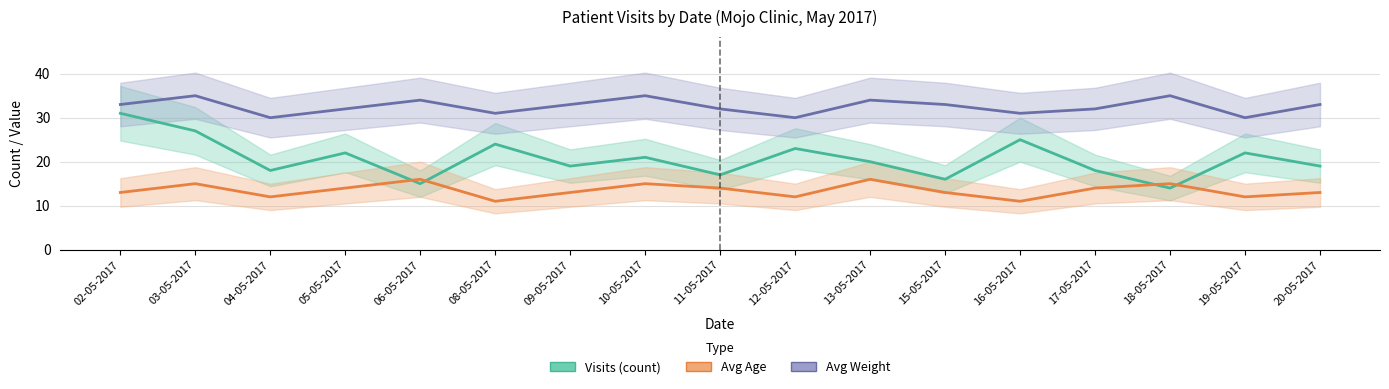

Where does the Avg Age series first go above 13?

03-05-2017